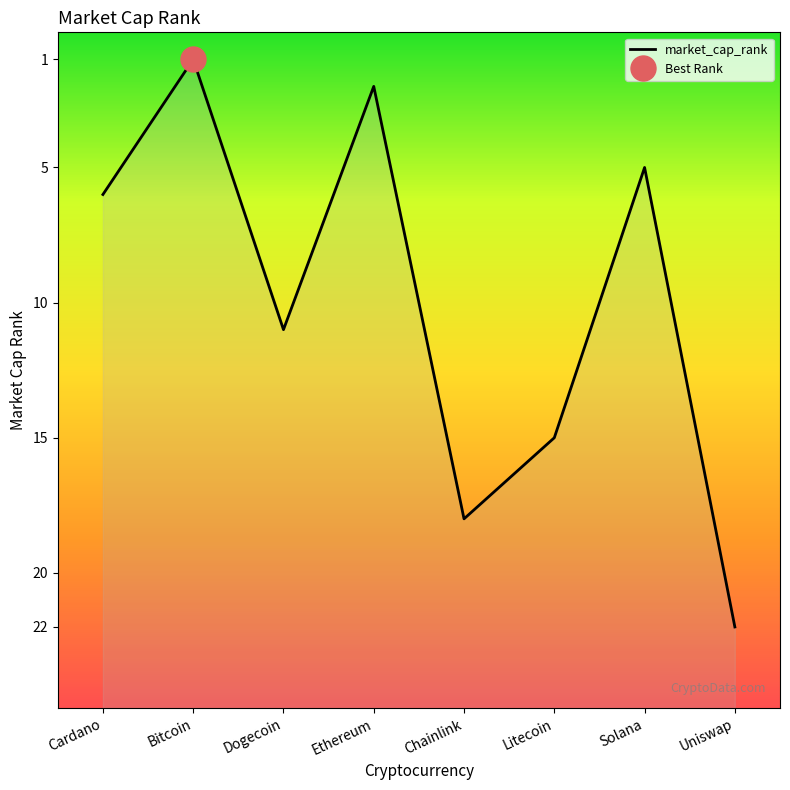

Approximately how many times larger is the value at Solana compared to Ethereum?

2.5